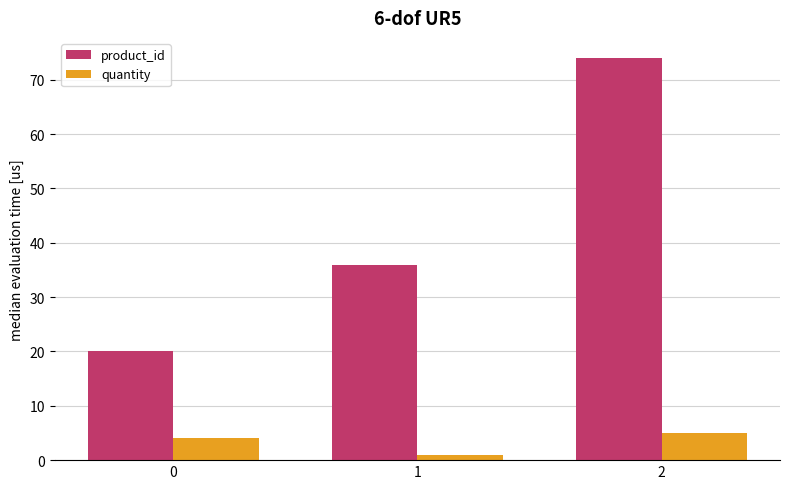

What is the average value of the product_id series?

43